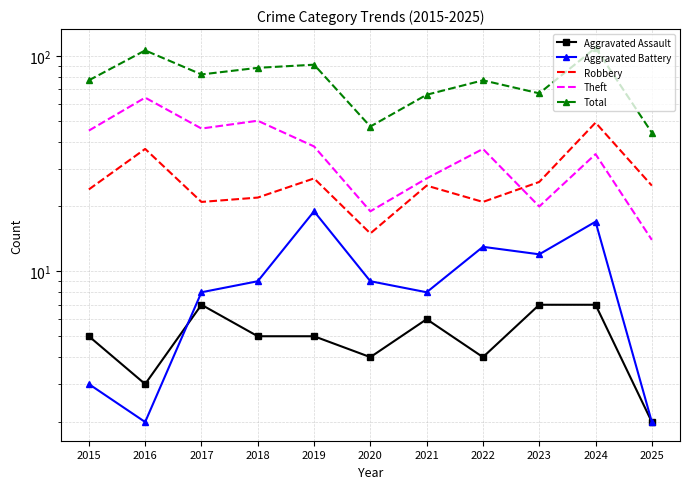

How many lines are shown in the chart?

5